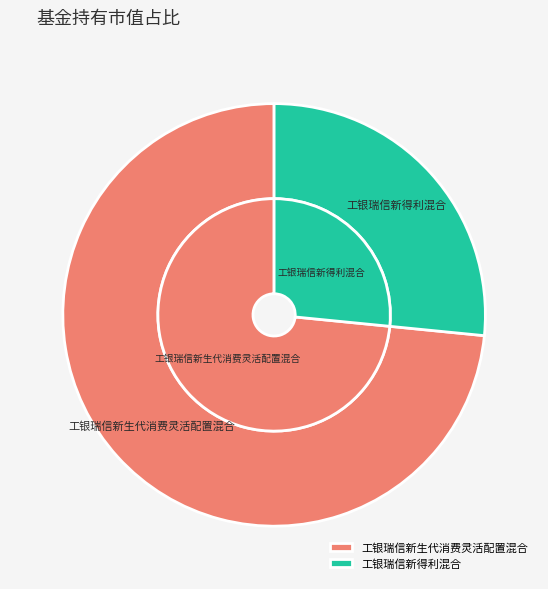

What is the total percentage of 工银瑞信新得利混合 and 工银瑞信新生代消费灵活配置混合?

100.0%